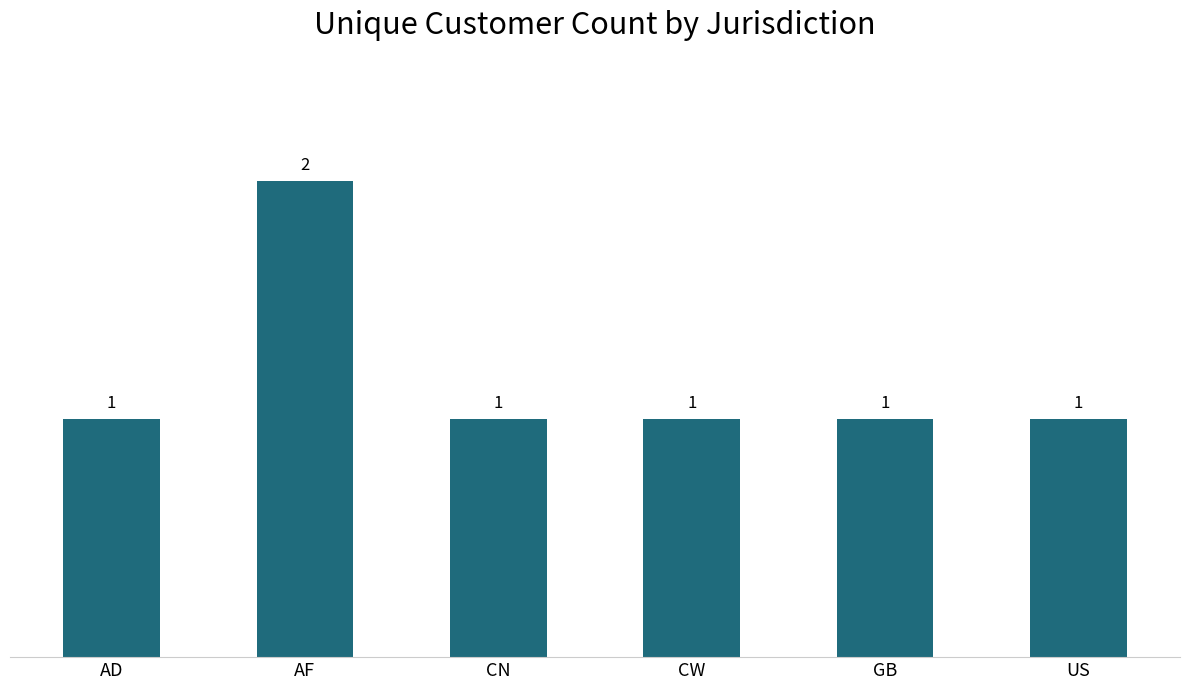

How many values are between 1 and 2?

6